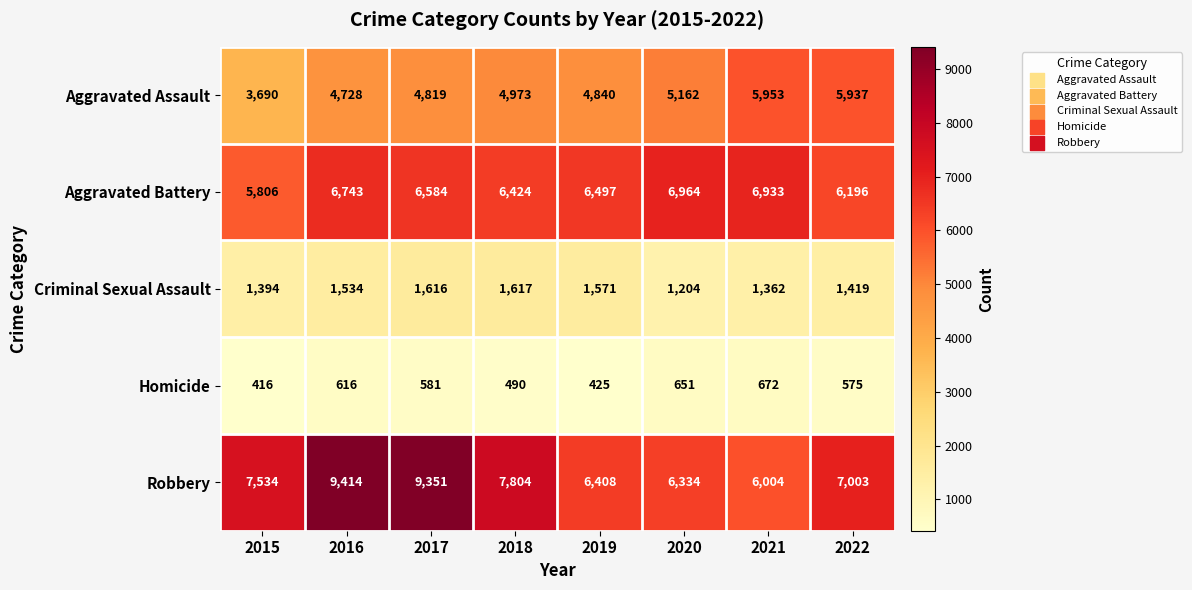

At which label is Criminal Sexual Assault closest to 1410?

2022